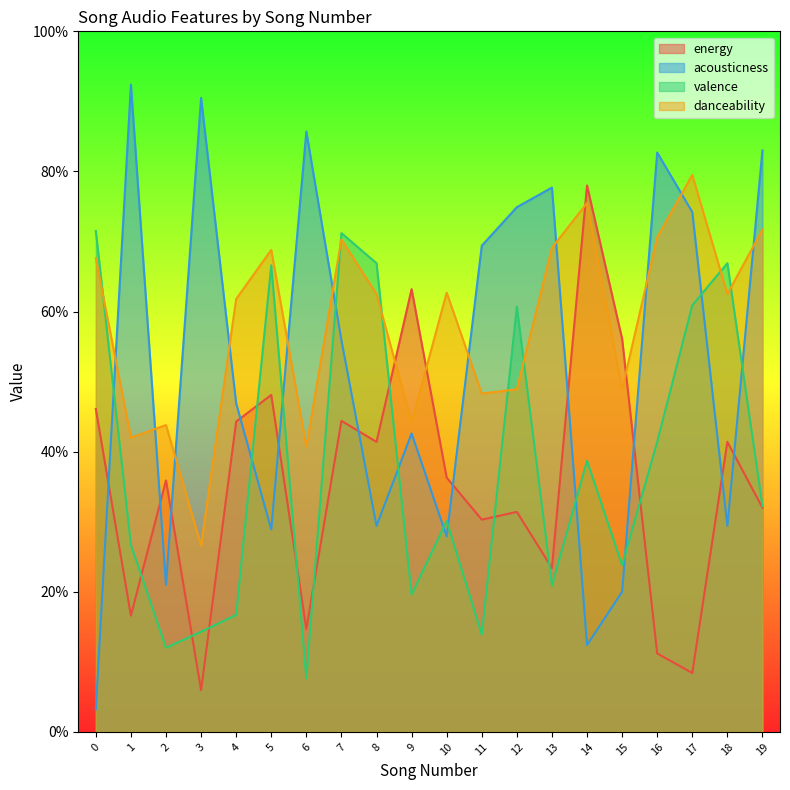

How many series are shown in this chart?

4